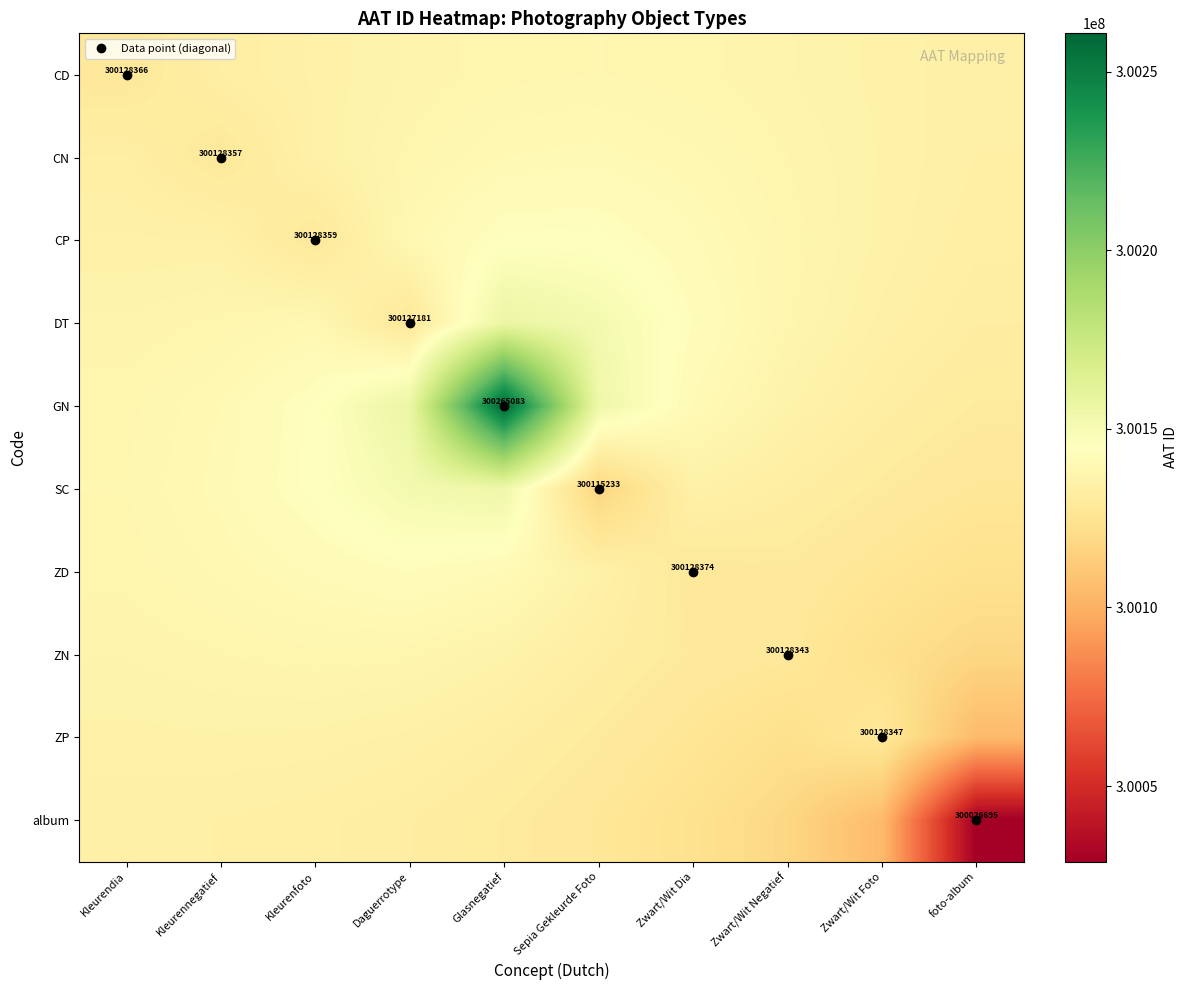

List the series in order of their peak value, highest first.

GN, DT, SC, CP, ZD, CN, CD, ZN, ZP, album